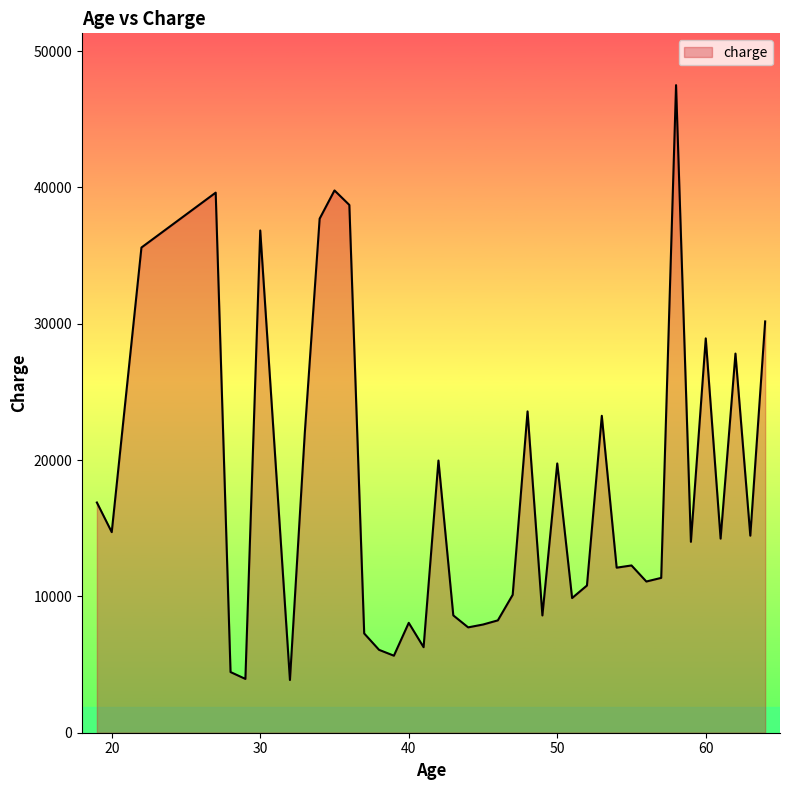

What is the difference between the maximum and minimum values?

43629.6